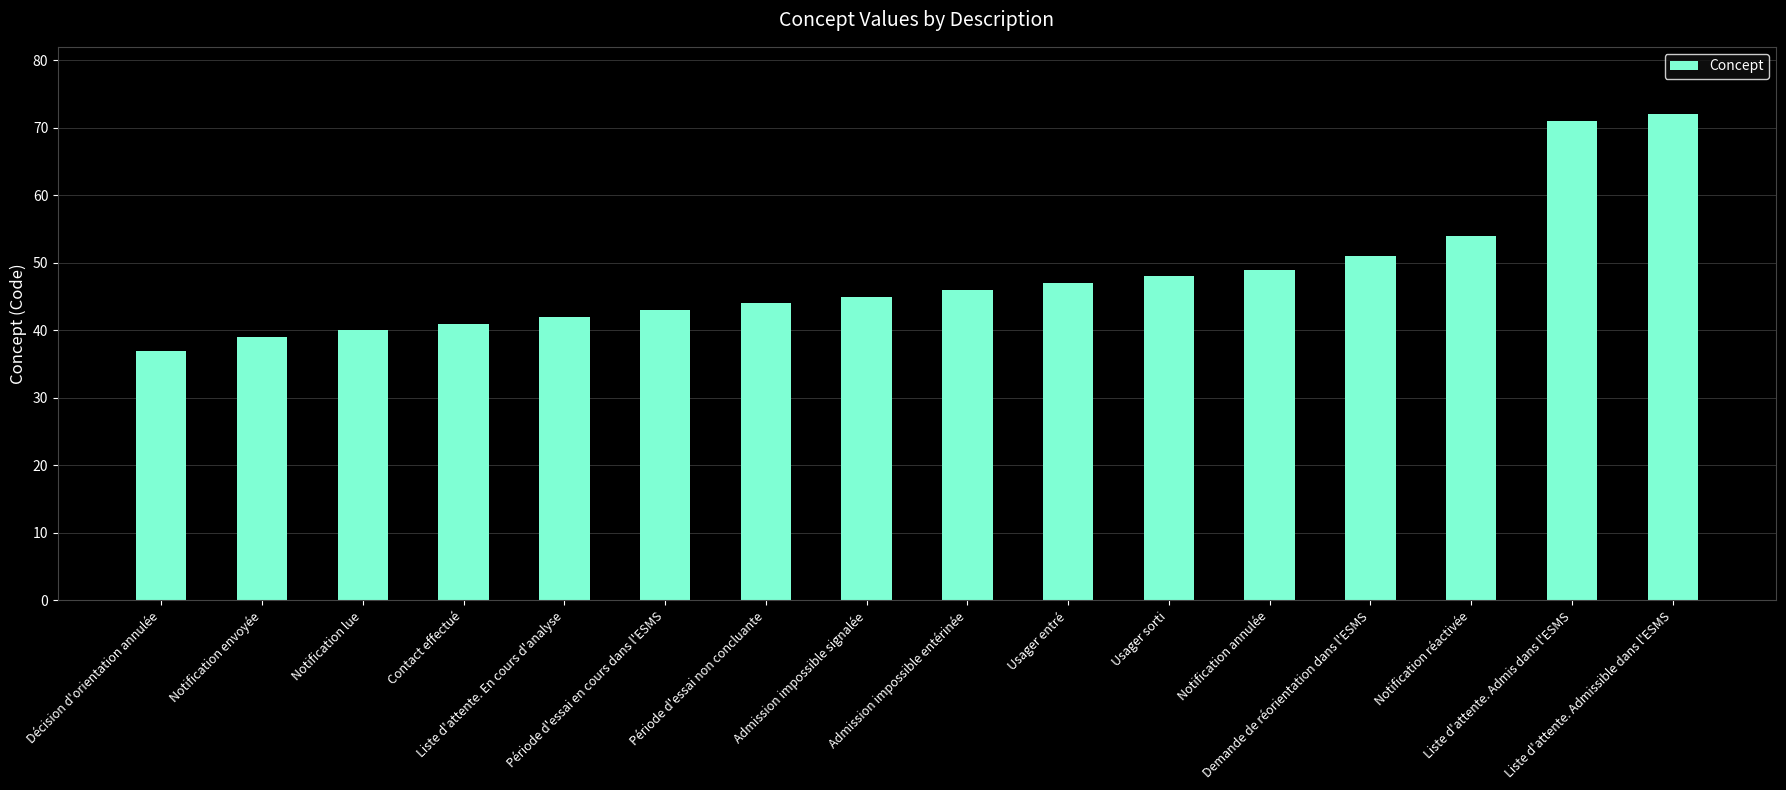

Reading left to right, list all the values displayed in this chart.

Décision d'orientation annulée=37	Notification envoyée=39	Notification lue=40	Contact effectué=41	Liste d'attente. En cours d'analyse=42	Période d'essai en cours dans l'ESMS=43	Période d'essai non concluante=44	Admission impossible signalée=45	Admission impossible entérinée=46	Usager entré=47	Usager sorti=48	Notification annulée=49	Demande de réorientation dans l'ESMS=51	Notification réactivée=54	Liste d'attente. Admis dans l'ESMS=71	Liste d'attente. Admissible dans l'ESMS=72